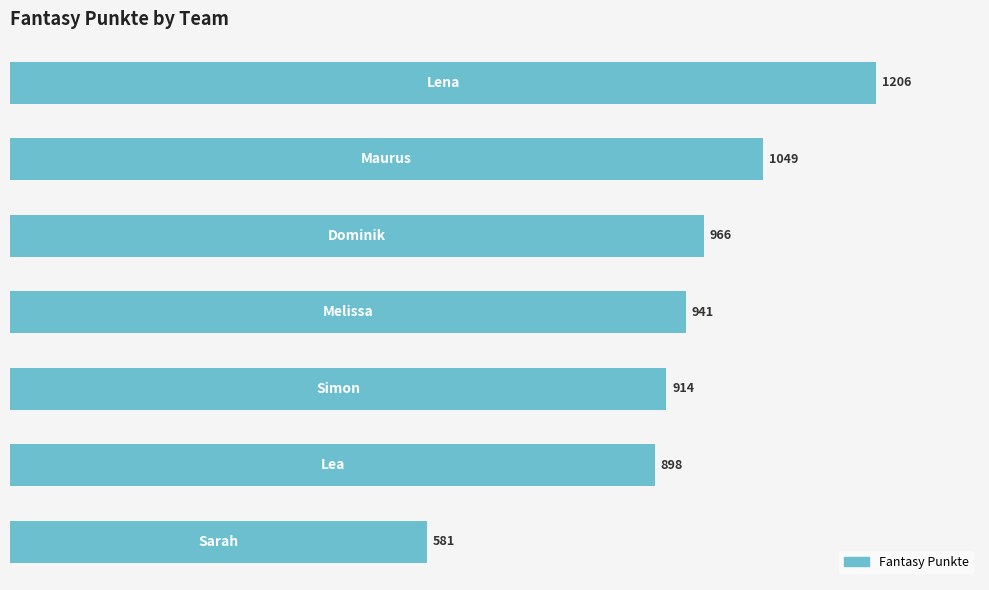

What is the greatest value displayed?

1206